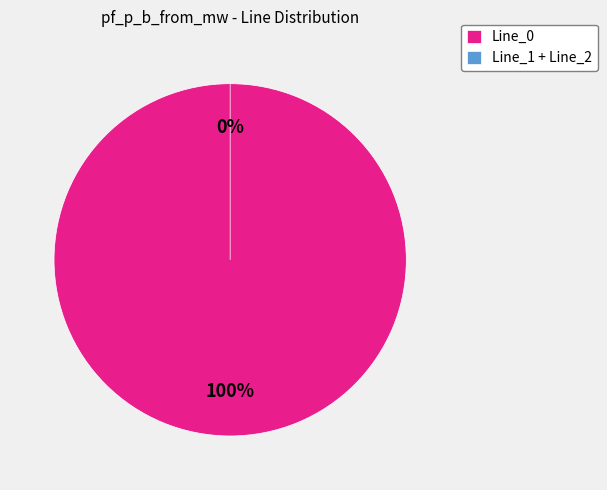

Between Line_1 and Line_2, which is larger?

Line_1